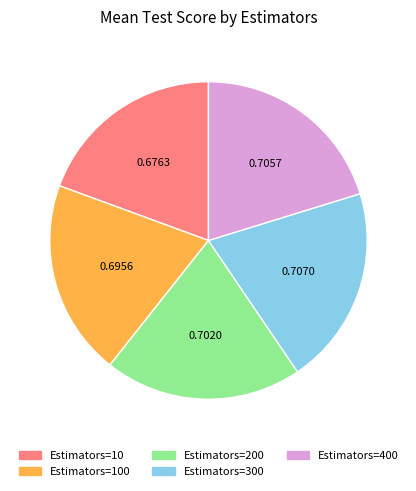

Is there any slice that represents more than half of the pie?

No